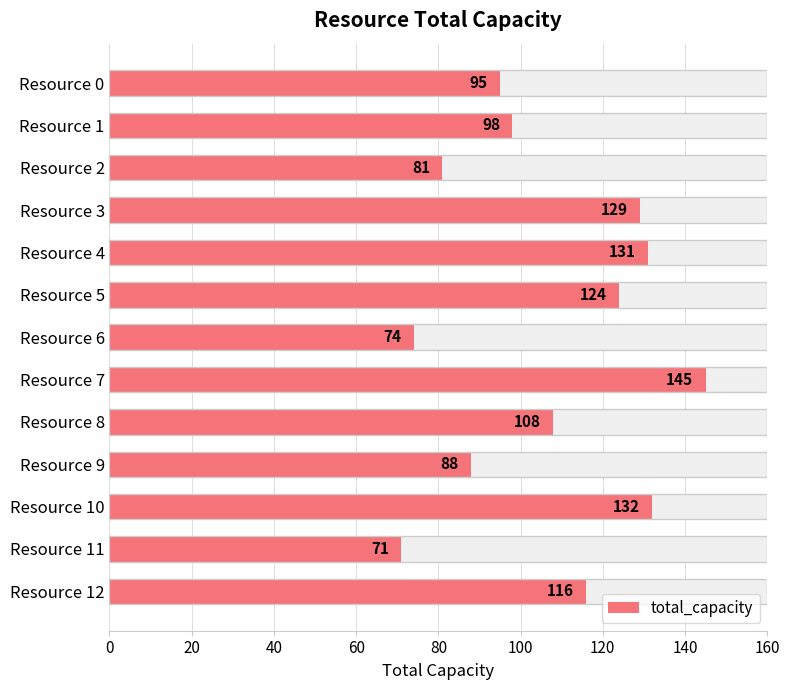

What is the greatest value displayed?

145